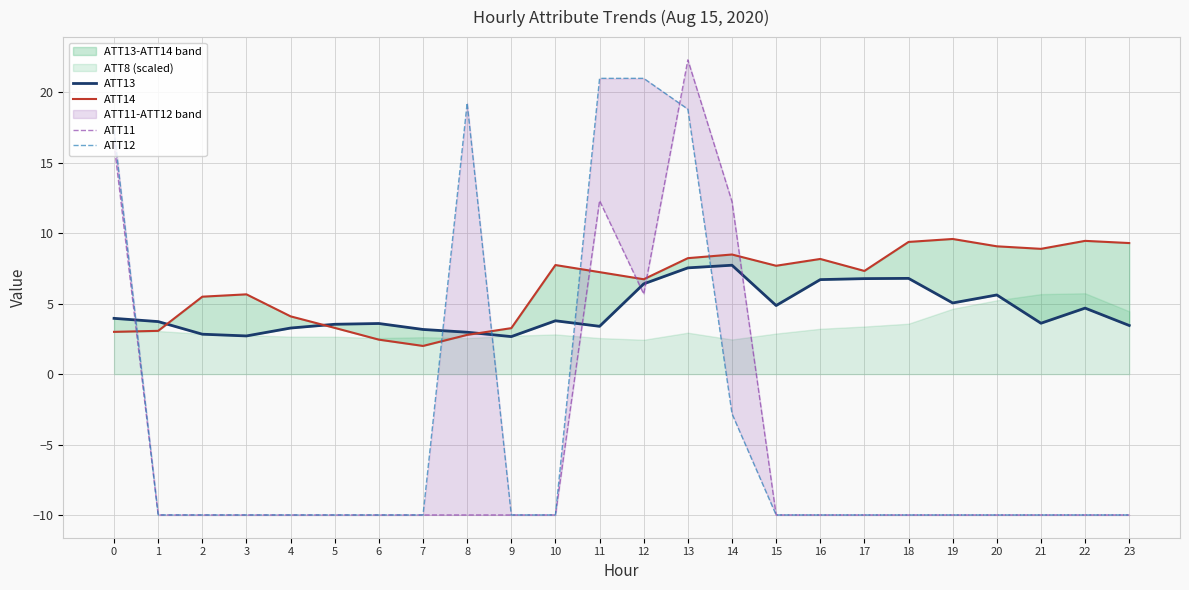

What are all the series names shown in the legend?

ATT13, ATT14, ATT11, ATT12